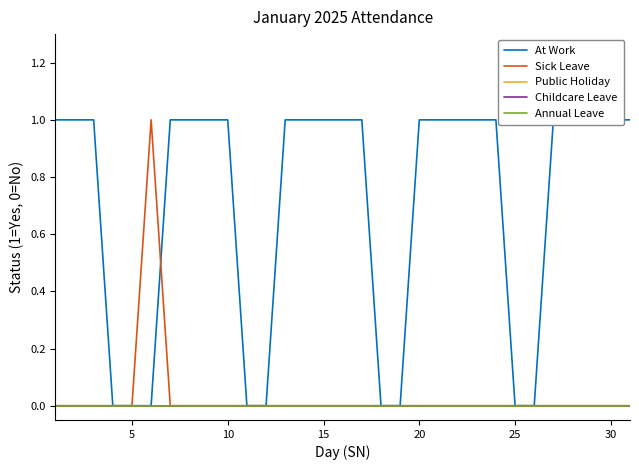

True or false: Annual Leave and Sick Leave cross at least once.

False